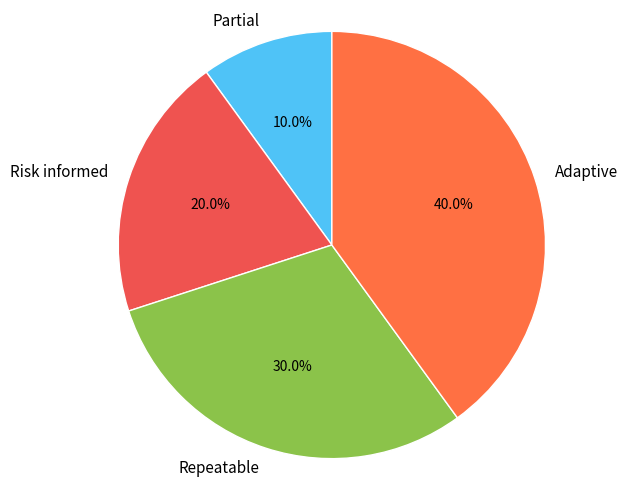

Count the number of slices in the pie.

4